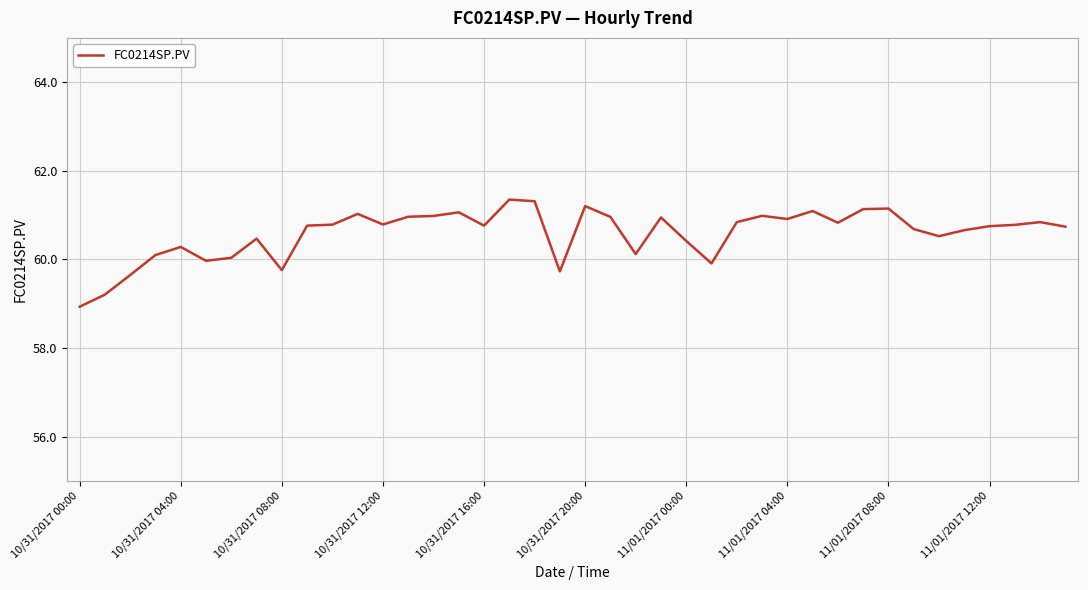

What is the smallest value displayed?

58.9